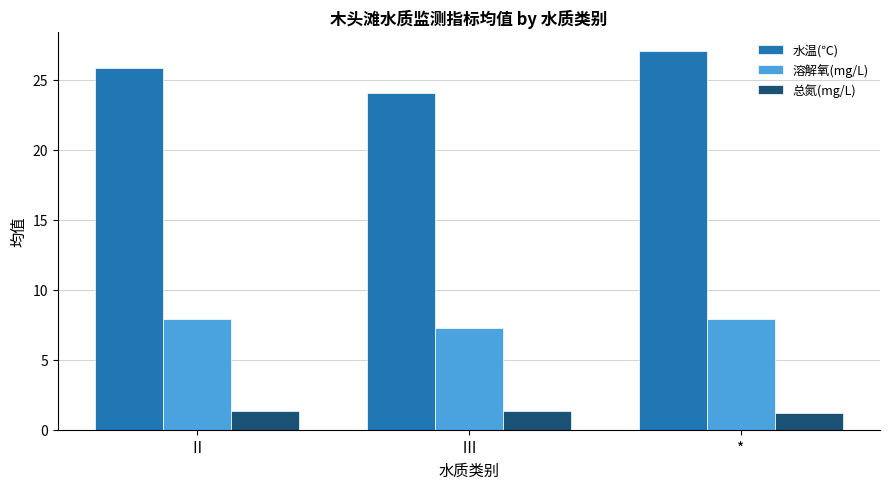

Is it true that 水温(℃) equals 5.2 at Ⅲ?

False